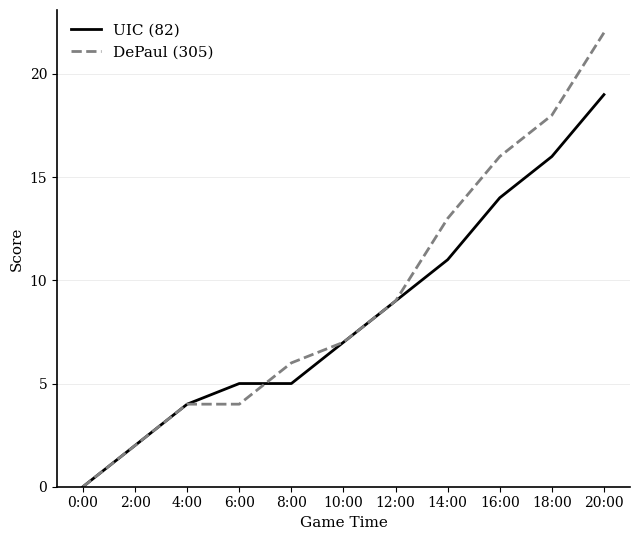

Which series changed the most between 8:00 and 10:00?

UIC (82)